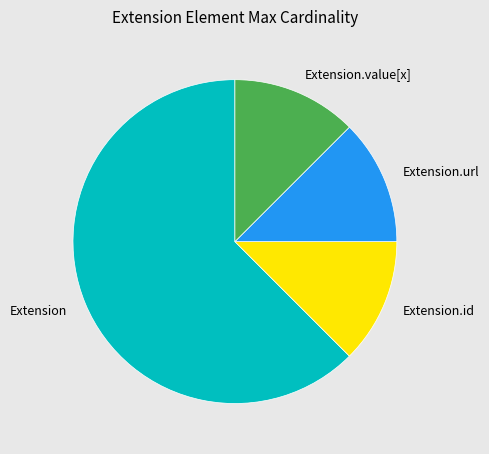

Is the sum of Extension and Extension.url greater than half?

Yes